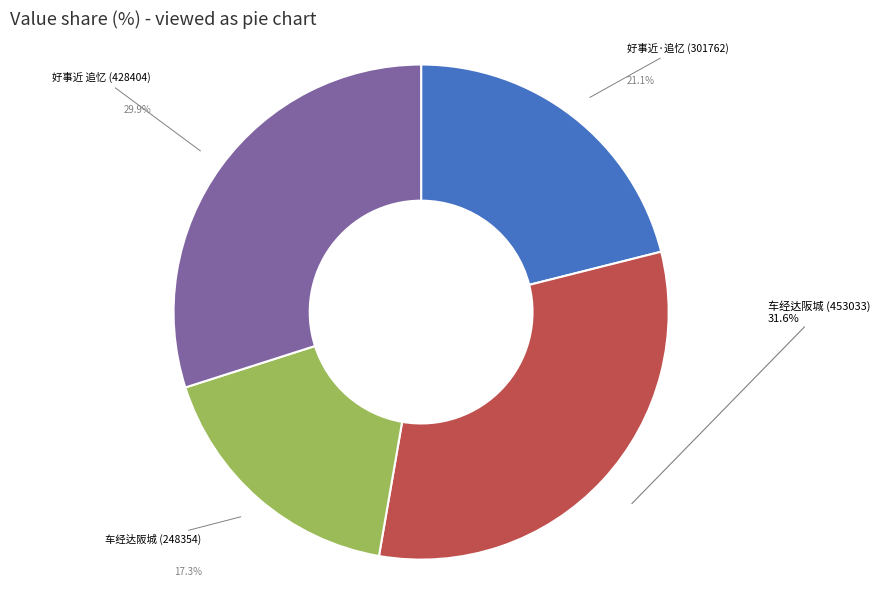

Is there any slice that represents more than half of the pie?

No